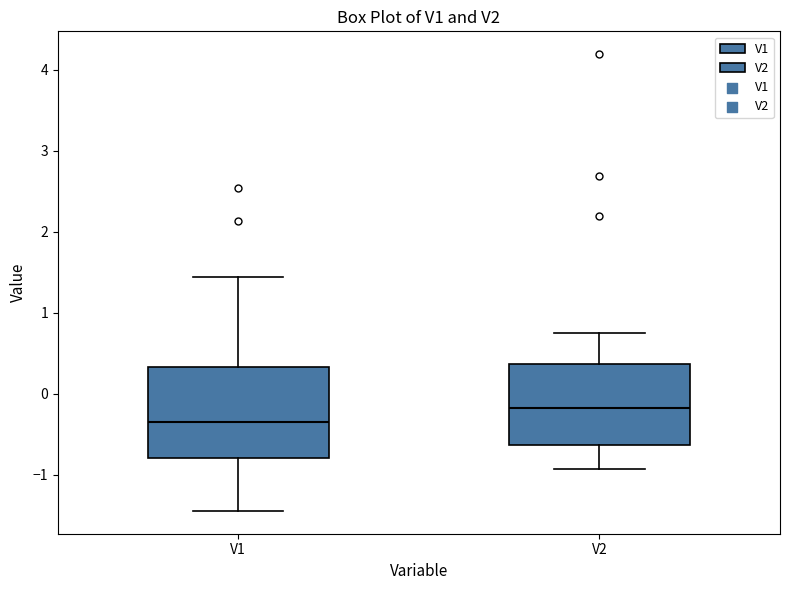

Which box is the tallest, from its lower edge to its upper edge?

V1